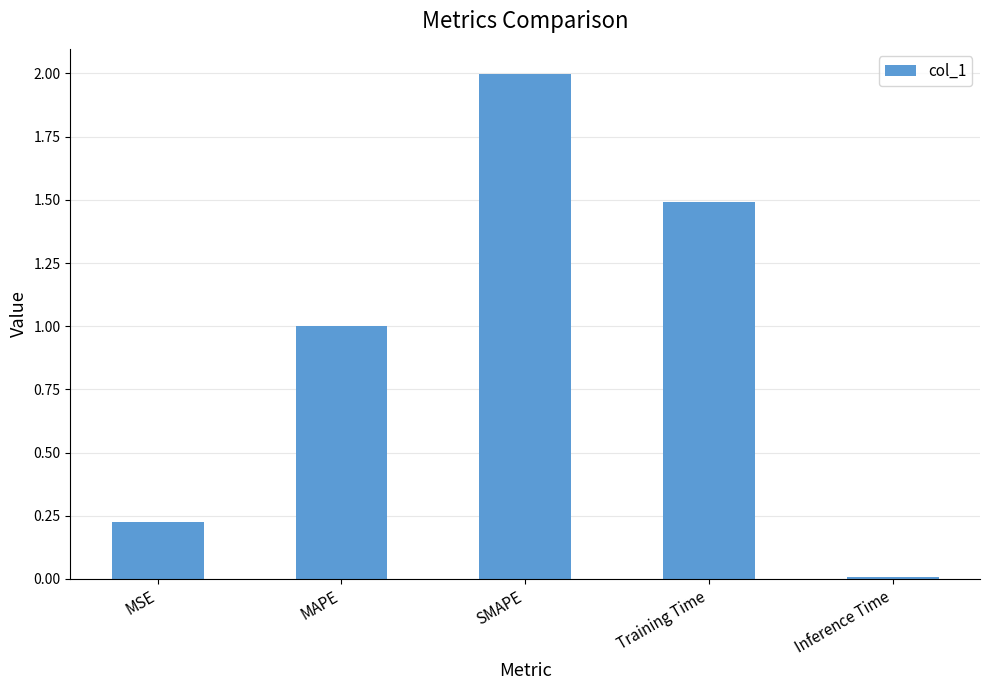

Which has a higher value, SMAPE or MAPE?

SMAPE